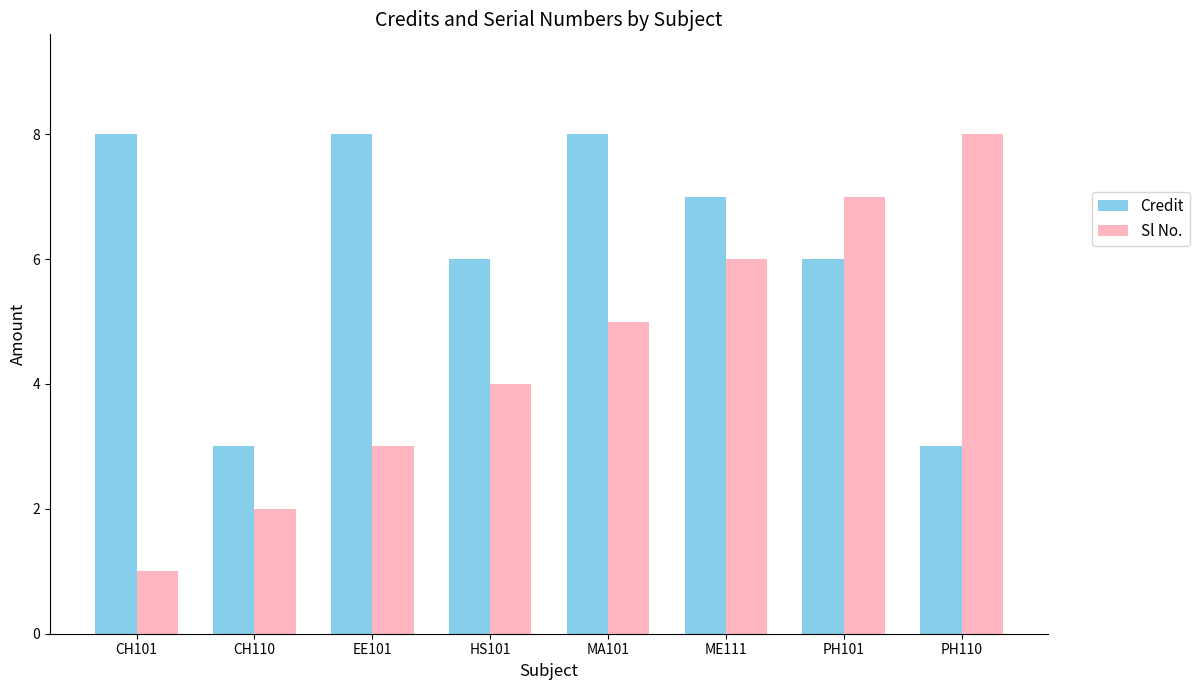

The value of Sl No. at MA101 is 7. True or false?

False